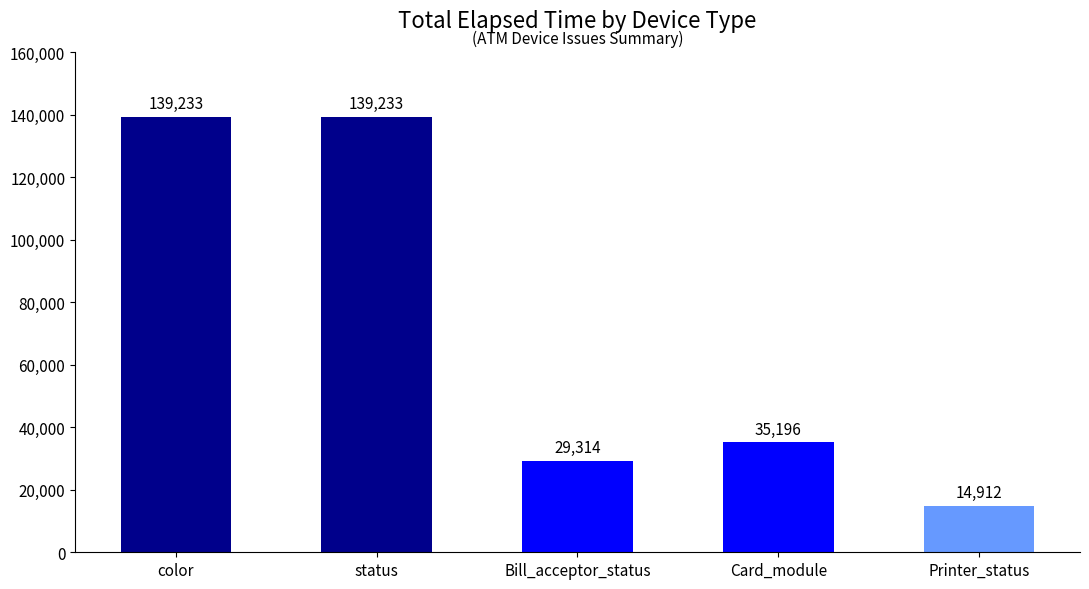

The chart shows a value of 30379 at status. True or false?

False